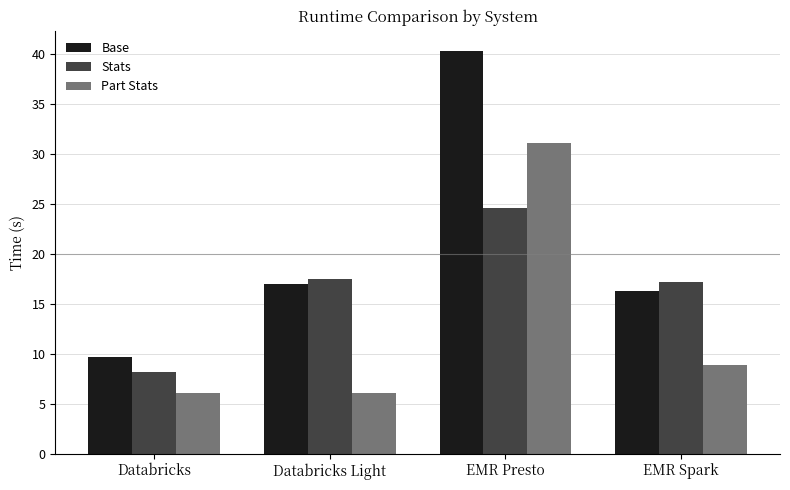

What is the sum of all Part Stats values?

52.3